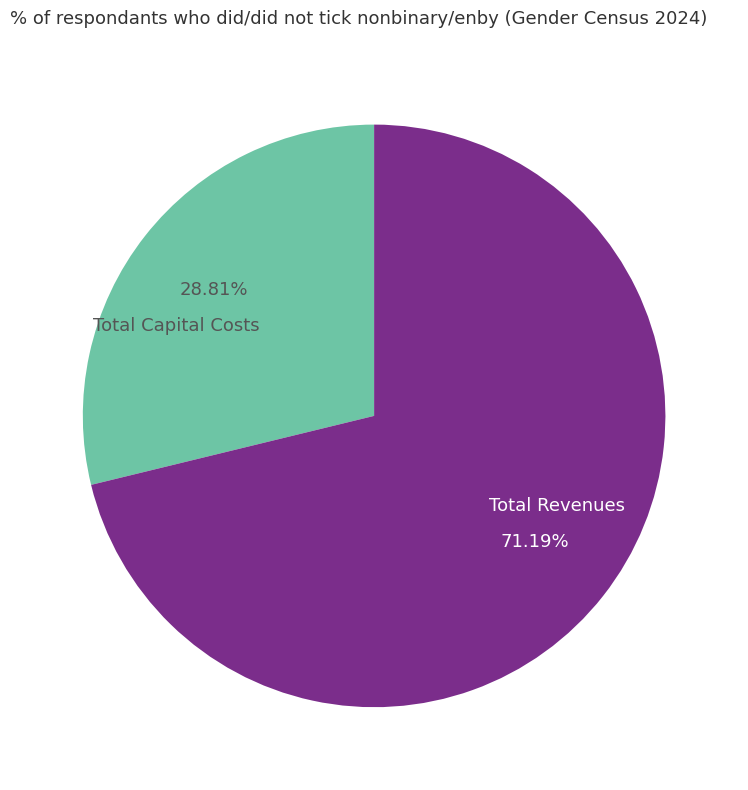

Do Total Capital Costs and Total Revenues together represent more than half of the pie?

Yes